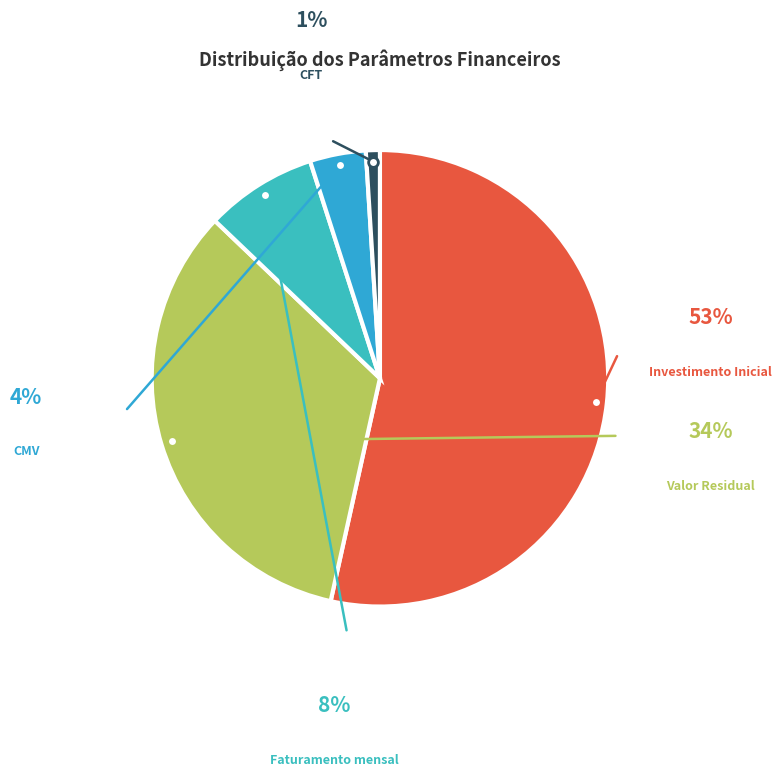

The Investimento Inicial slice represents 53% of the pie. True or false?

True